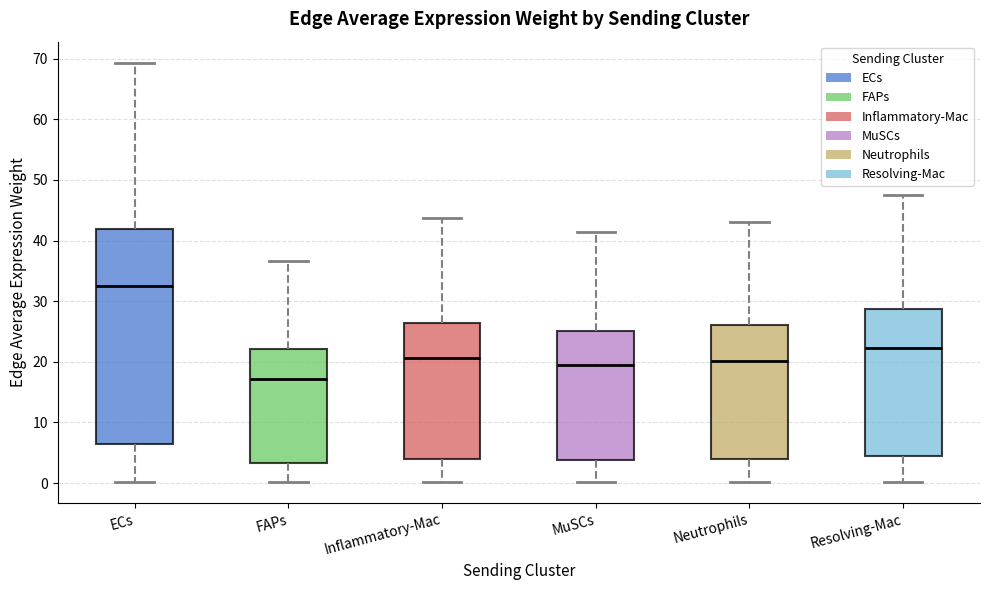

Which box is the tallest, from its lower edge to its upper edge?

ECs